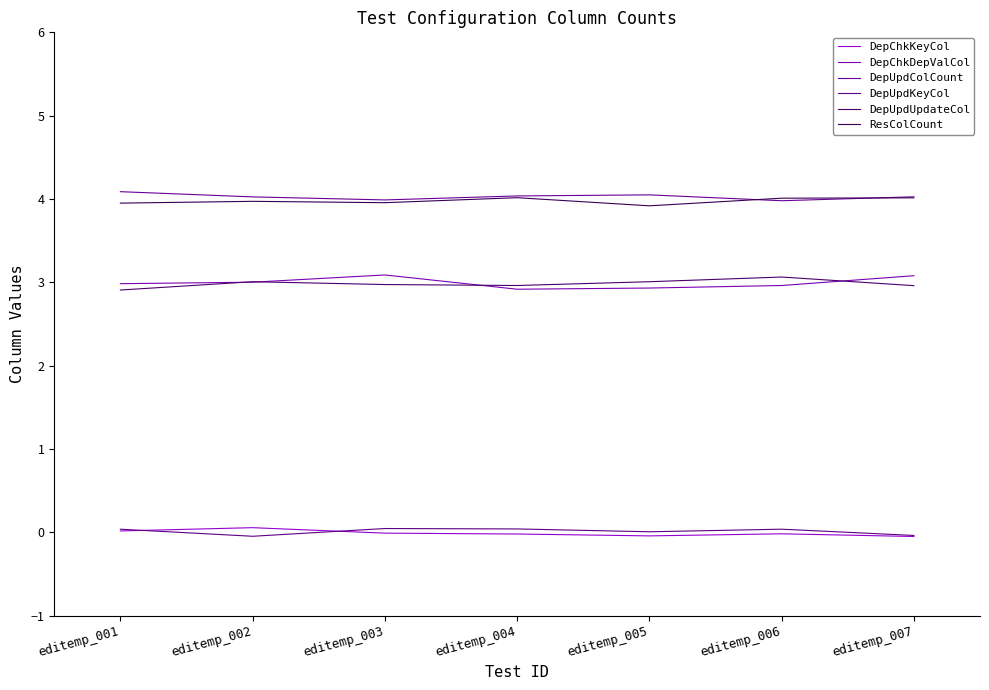

How many times do DepChkKeyCol and DepUpdKeyCol cross each other?

2